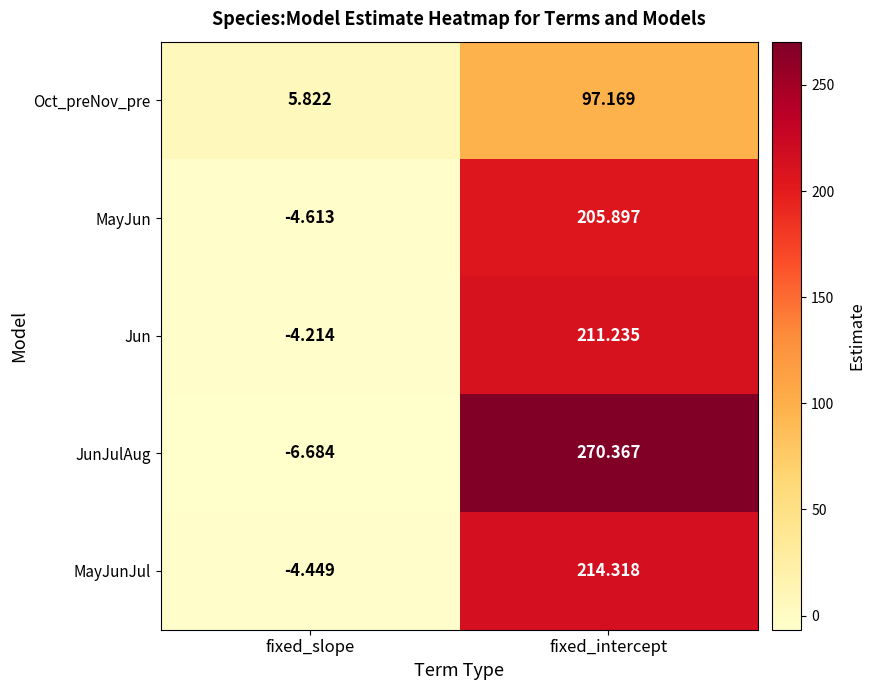

At which label does Jun reach its minimum?

fixed_slope